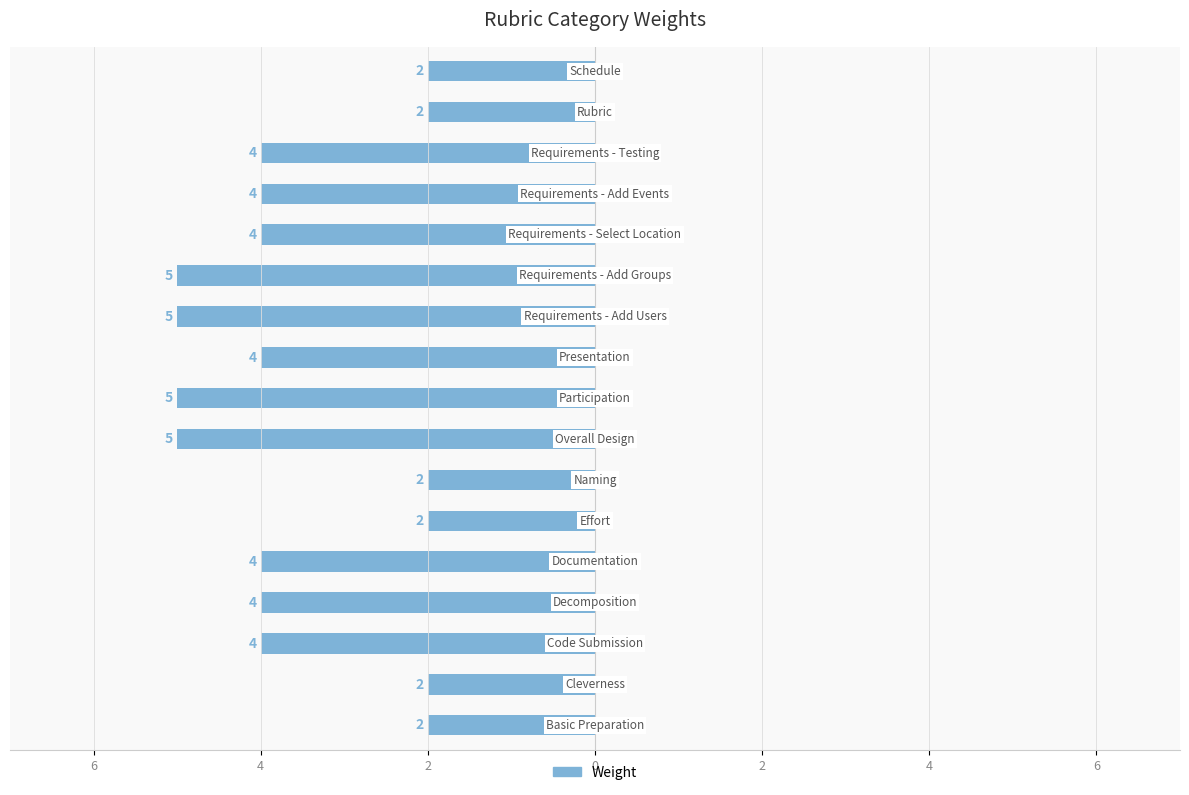

Are the bars horizontal?

Yes